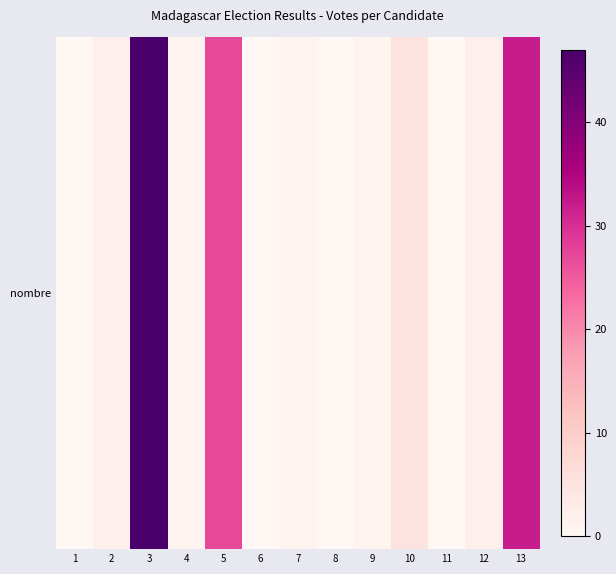

The chart shows a value of 2 at 2. True or false?

True